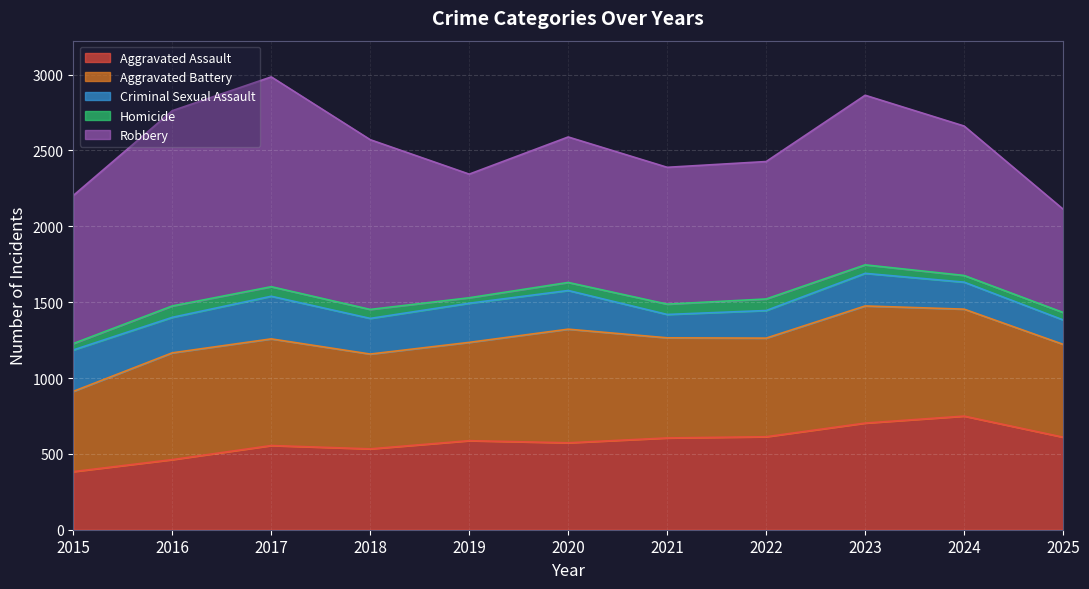

What are all the series names shown in the legend?

Aggravated Assault, Aggravated Battery, Criminal Sexual Assault, Homicide, Robbery